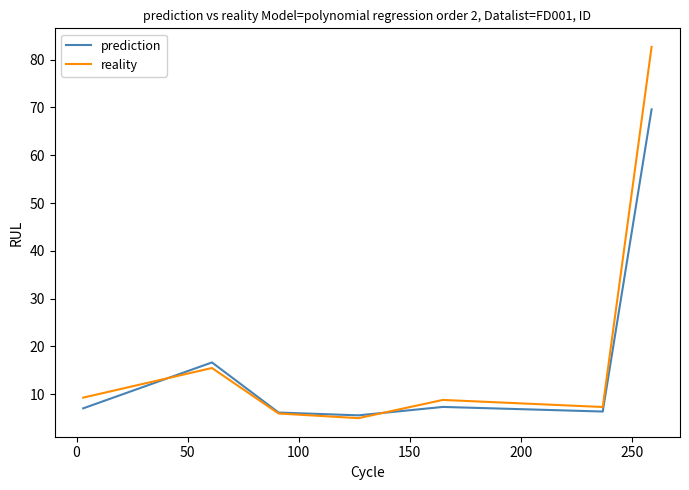

What is the maximum value shown in the chart?

82.6